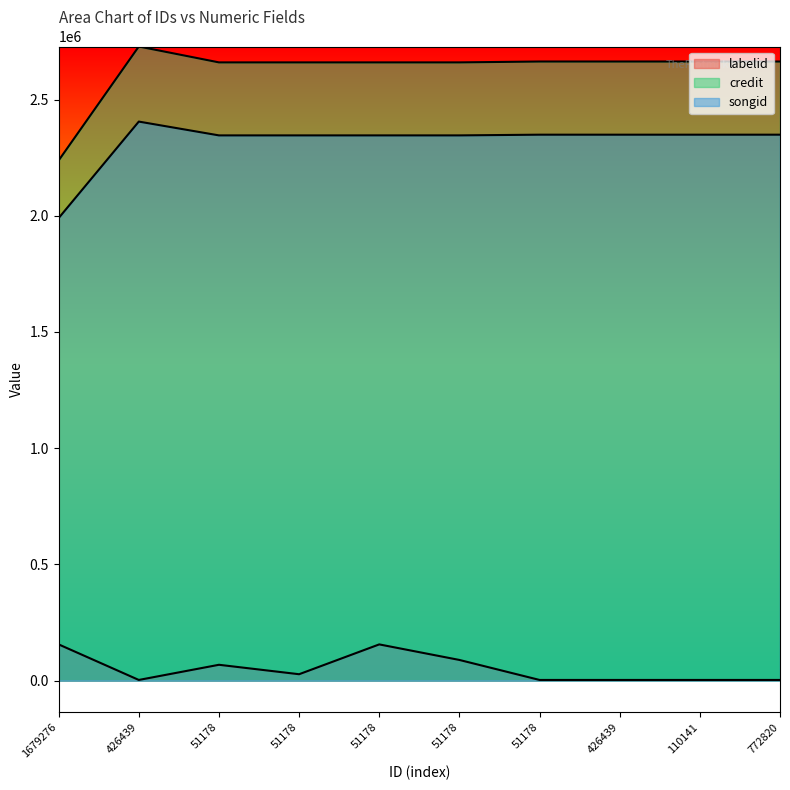

The labelid series shows 89290 at 51178. True or false?

True